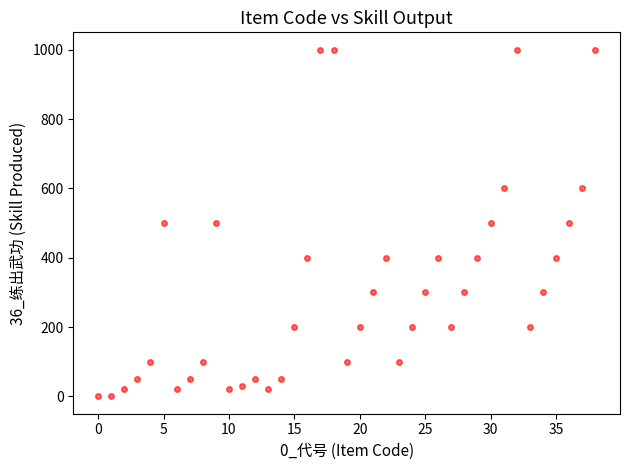

How many data points are displayed?

39